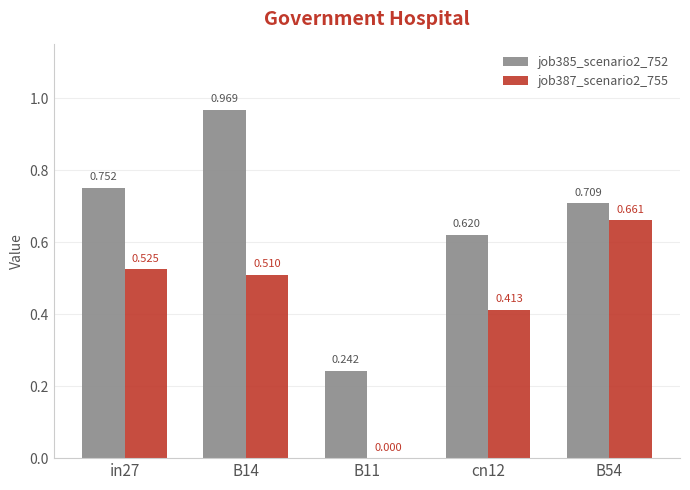

Is the value of job387_scenario2_755 at B54 greater than the value of job385_scenario2_752 at B54?

No